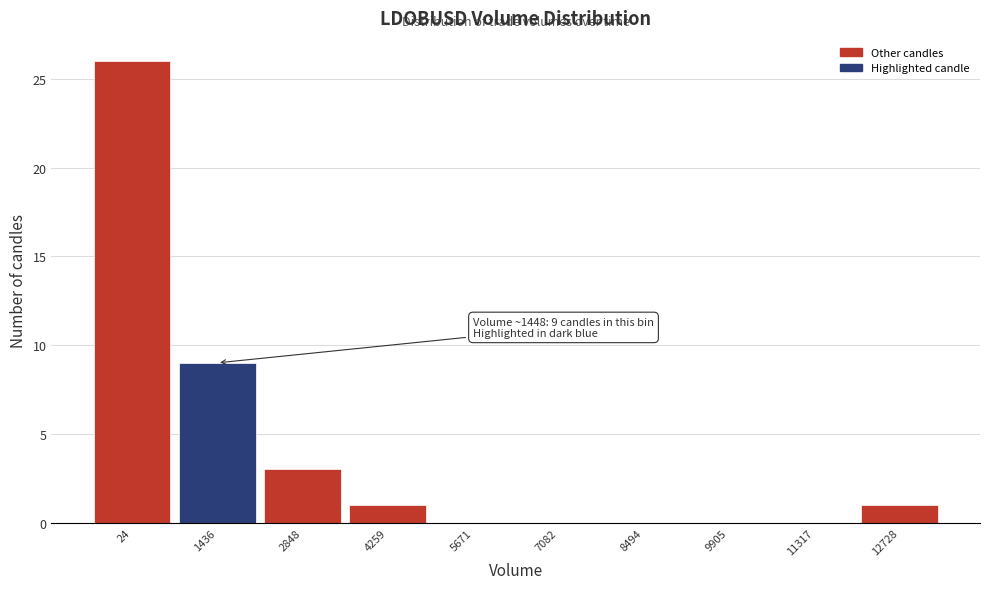

Reading right to left, what are all the values shown in this chart?

12728=1	11317=0	9905=0	8494=0	7082=0	5671=0	4259=1	2848=3	1436=9	24=26